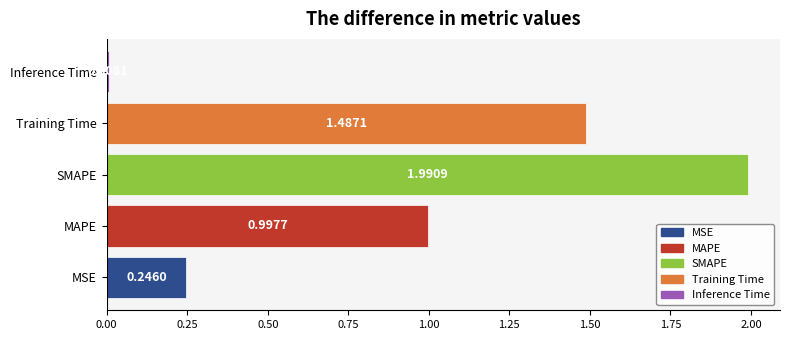

Approximately how many times larger is the value at MAPE compared to SMAPE?

0.5